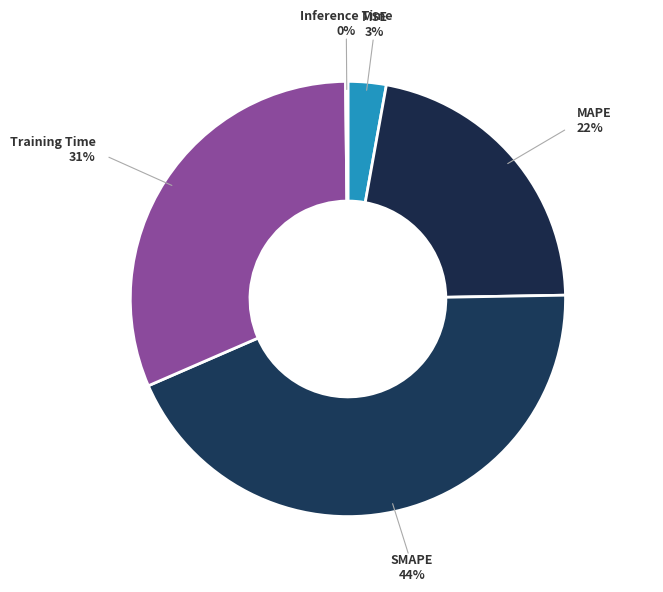

Between MSE and SMAPE, which is larger?

SMAPE